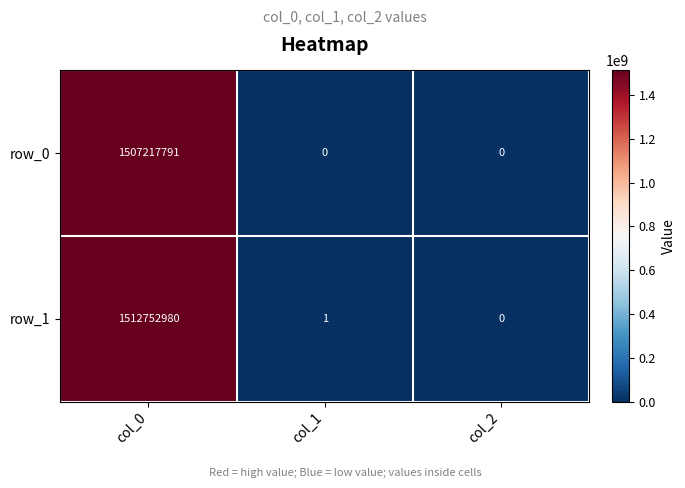

What is the highest value of the row_0 series?

1507217791